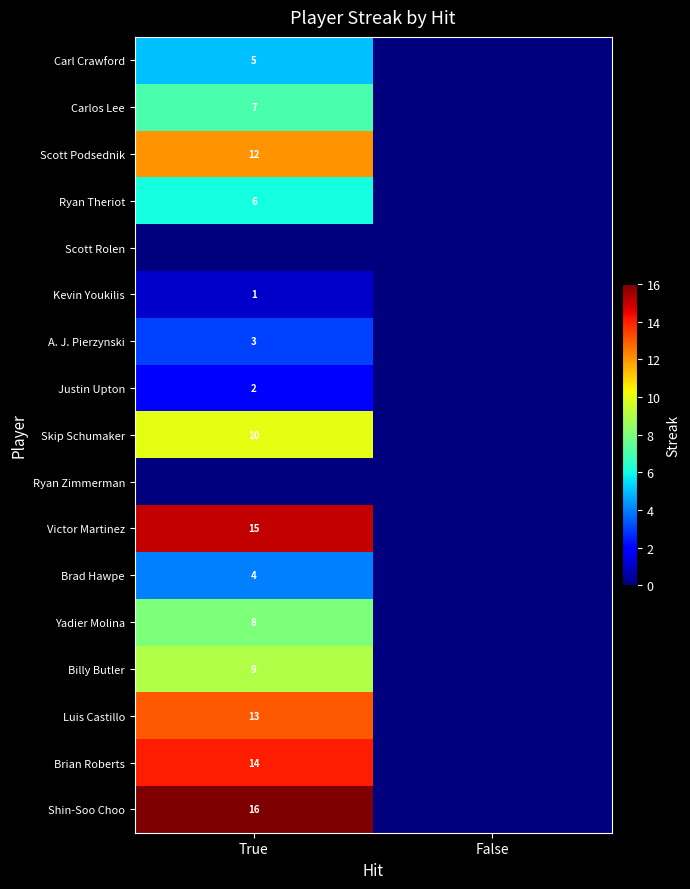

The value of Kevin Youkilis at True is 1. True or false?

True